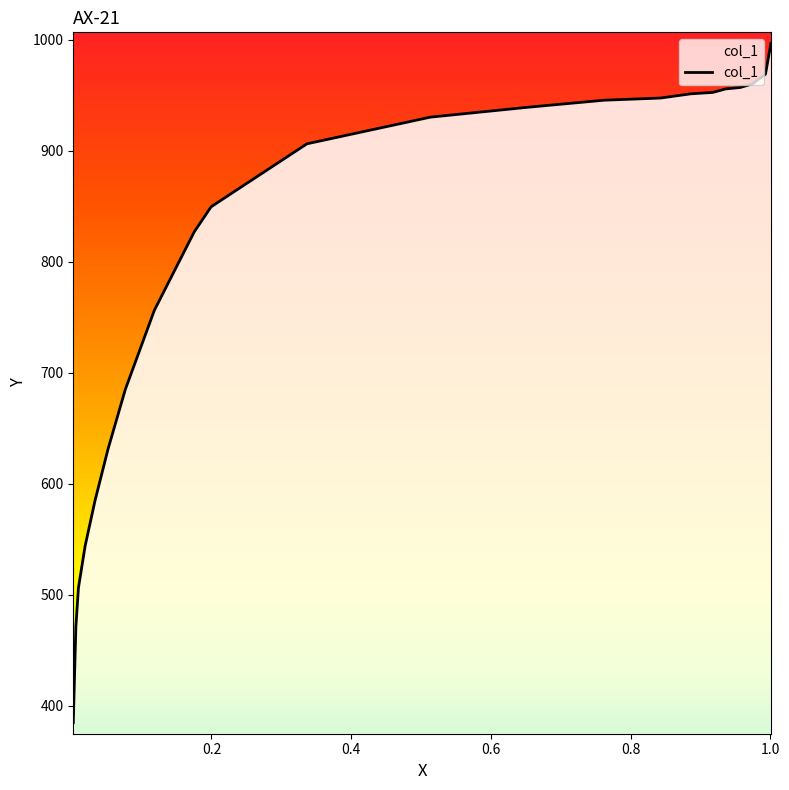

Count the number of data series in this chart.

1